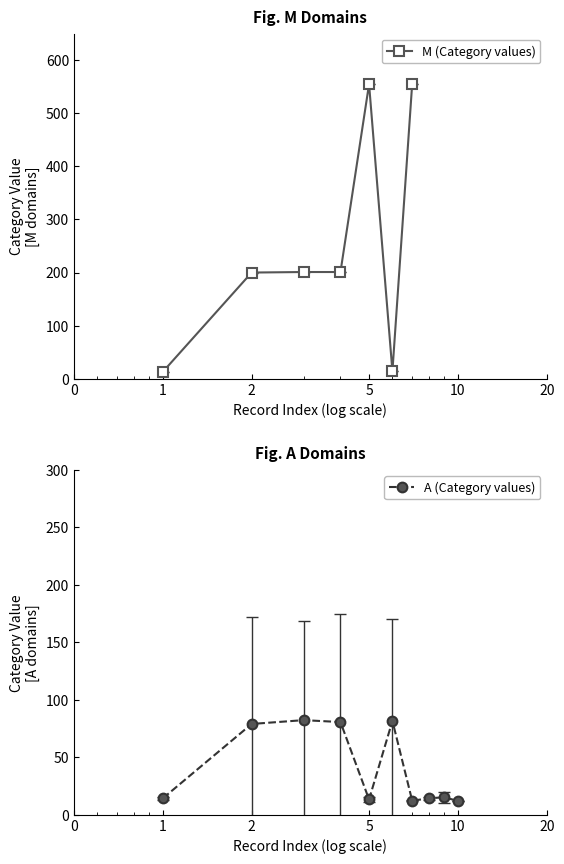

Reading left to right, what are all the values shown in this chart?

13	200	201	201	555	14	555